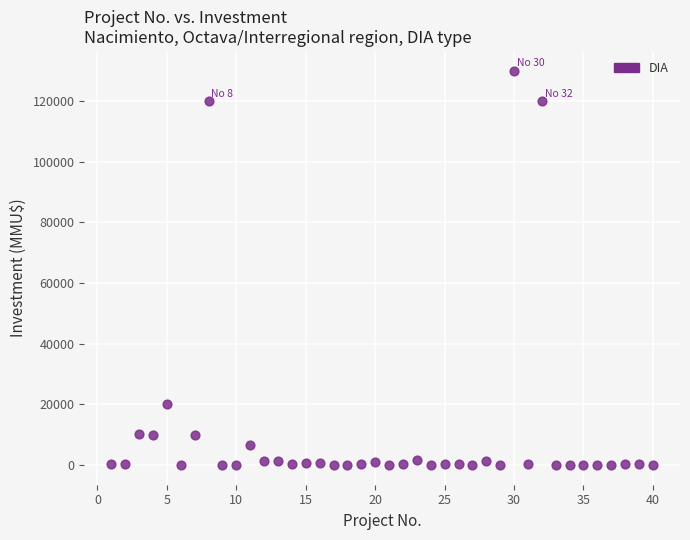

What is the range of Y values (max minus min)?

130000